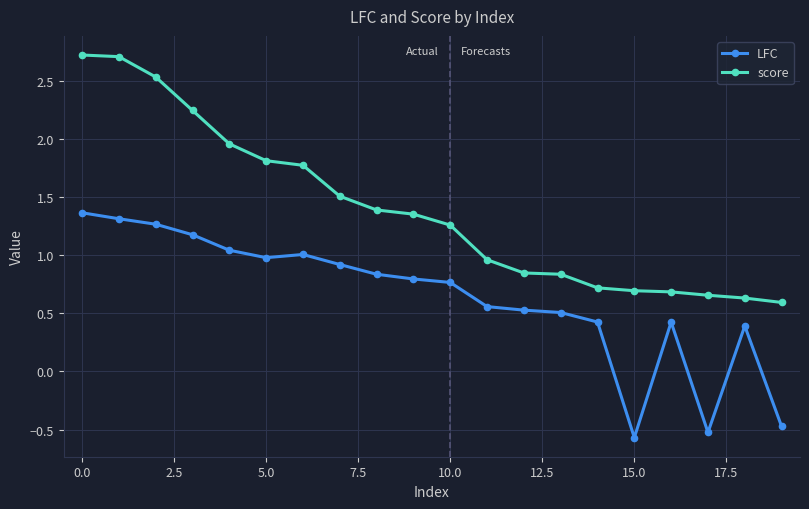

True or false: LFC has more than 0 points higher than both neighbors.

True